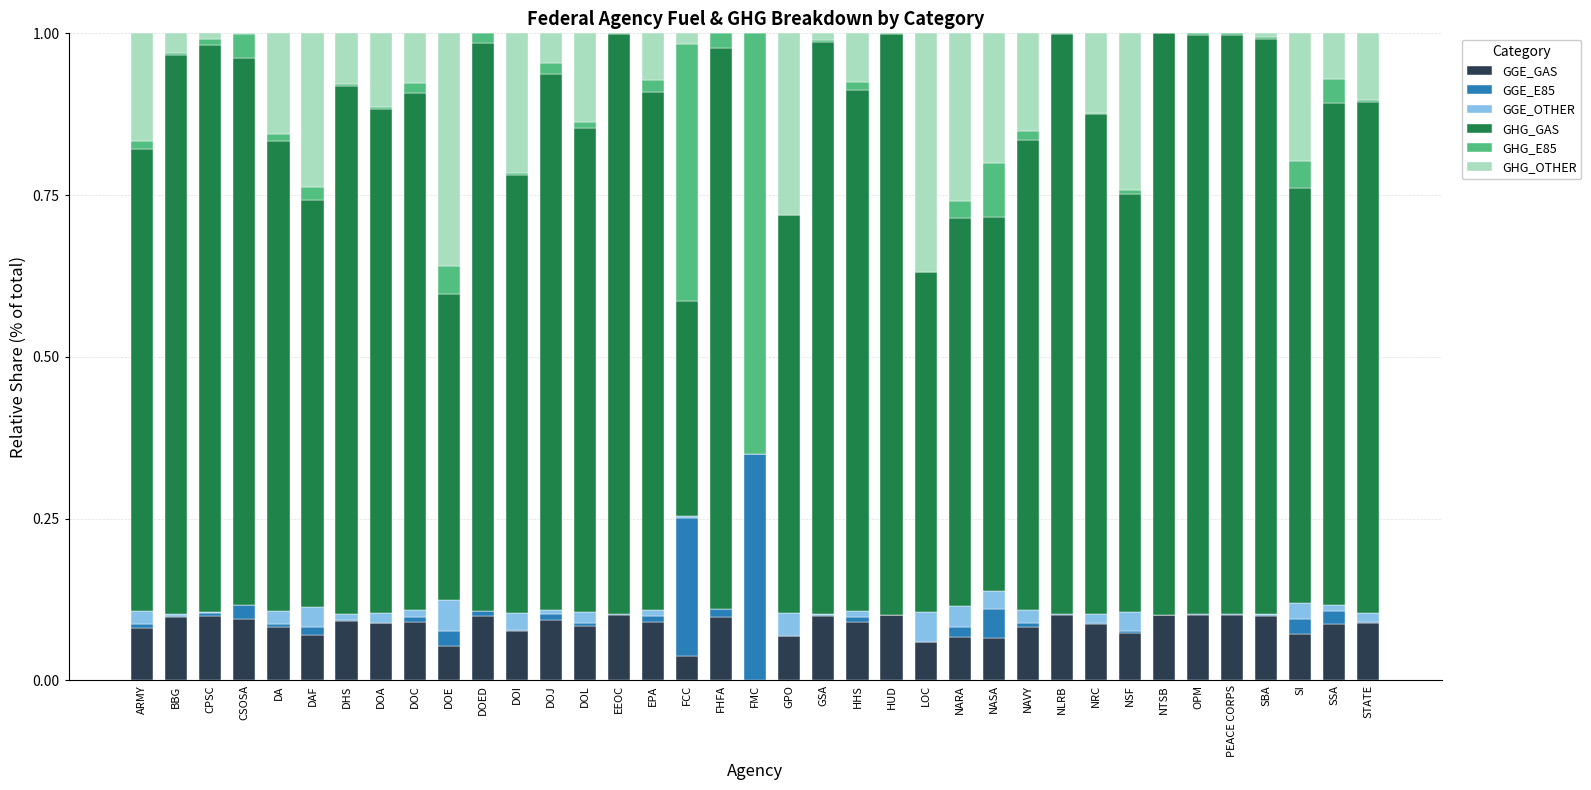

The value of GGE_GAS at EEOC is 0.0. True or false?

False